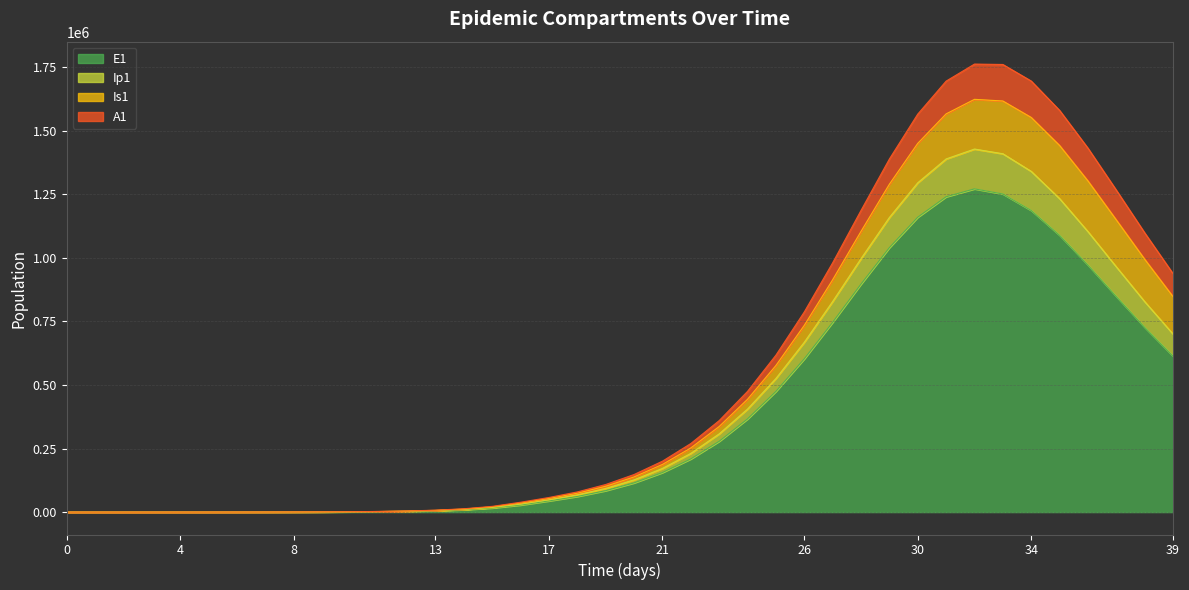

What is the highest value of the E1 series?

1271574.3